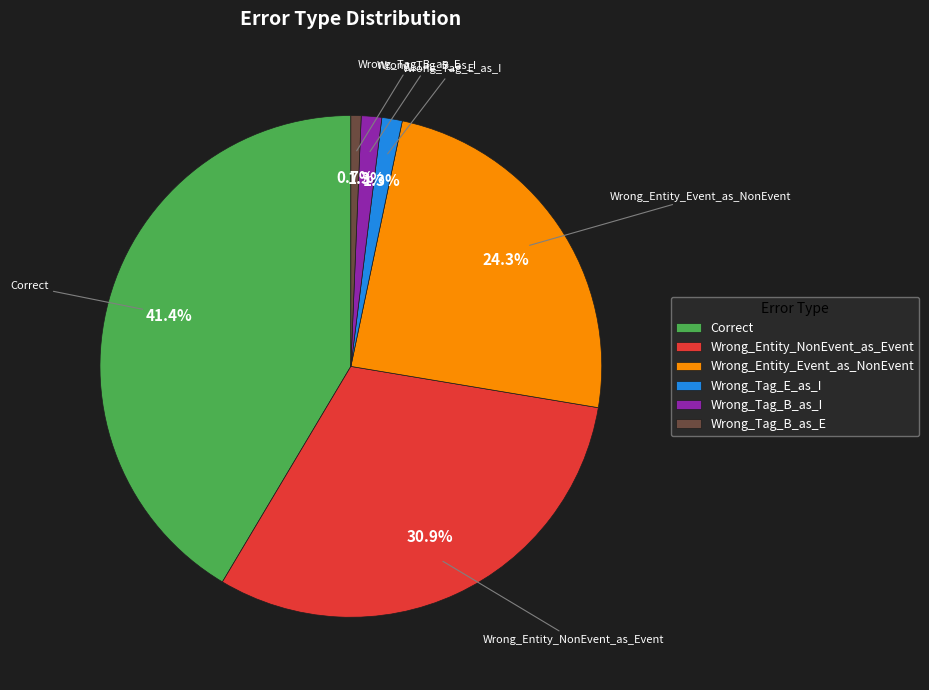

Between Wrong_Tag_E_as_I and Wrong_Tag_B_as_E, which is larger?

Wrong_Tag_E_as_I